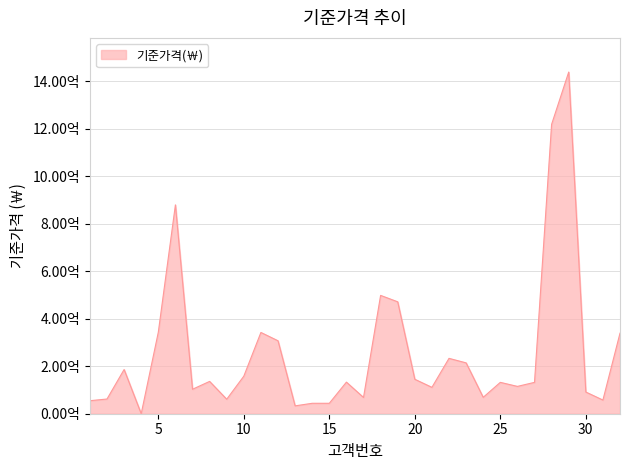

Is this an area chart (filled region under the line)?

Yes